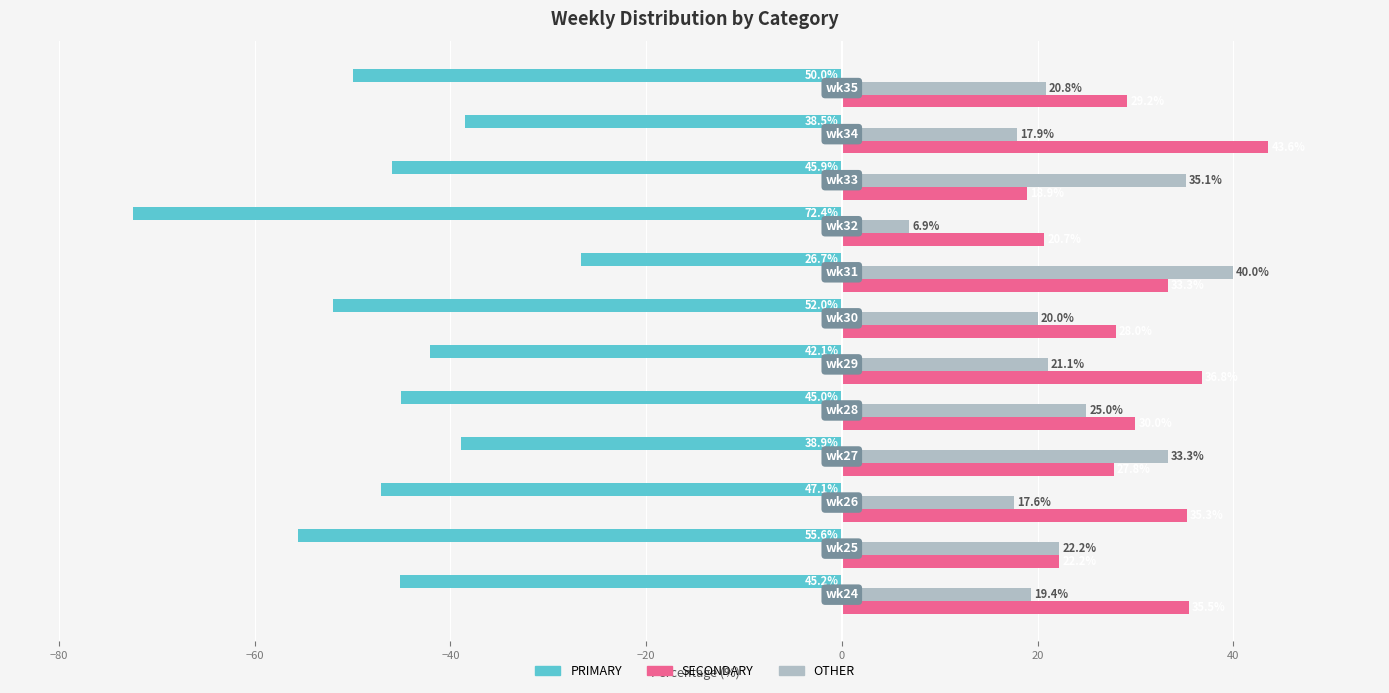

What are all the series names shown in the legend?

PRIMARY, SECONDARY, OTHER